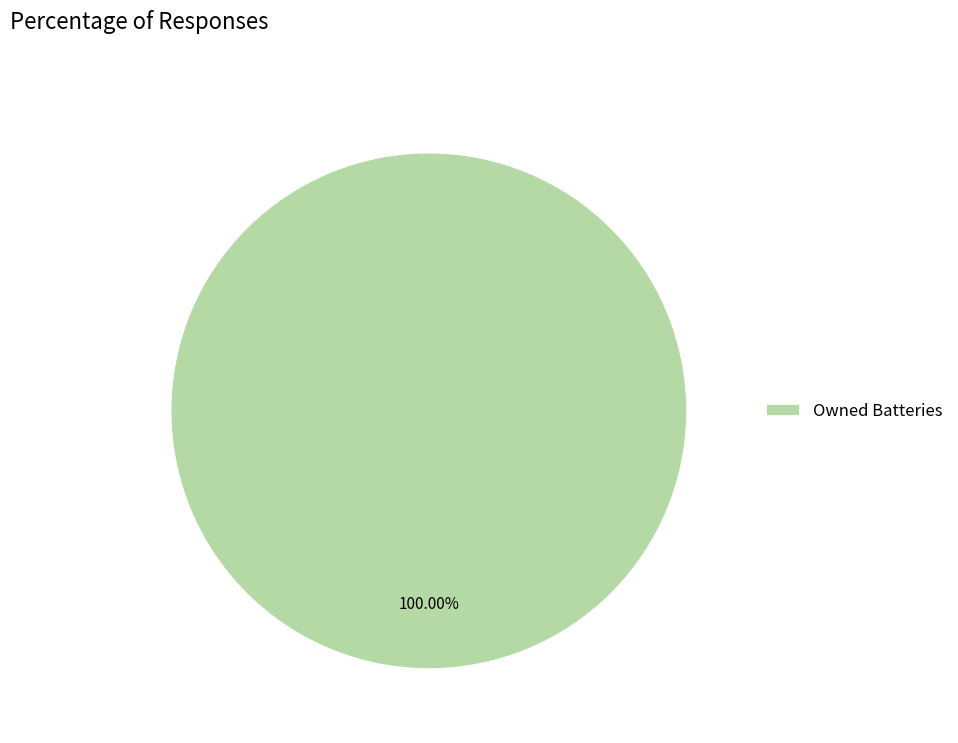

Is there a majority slice in this chart?

Yes